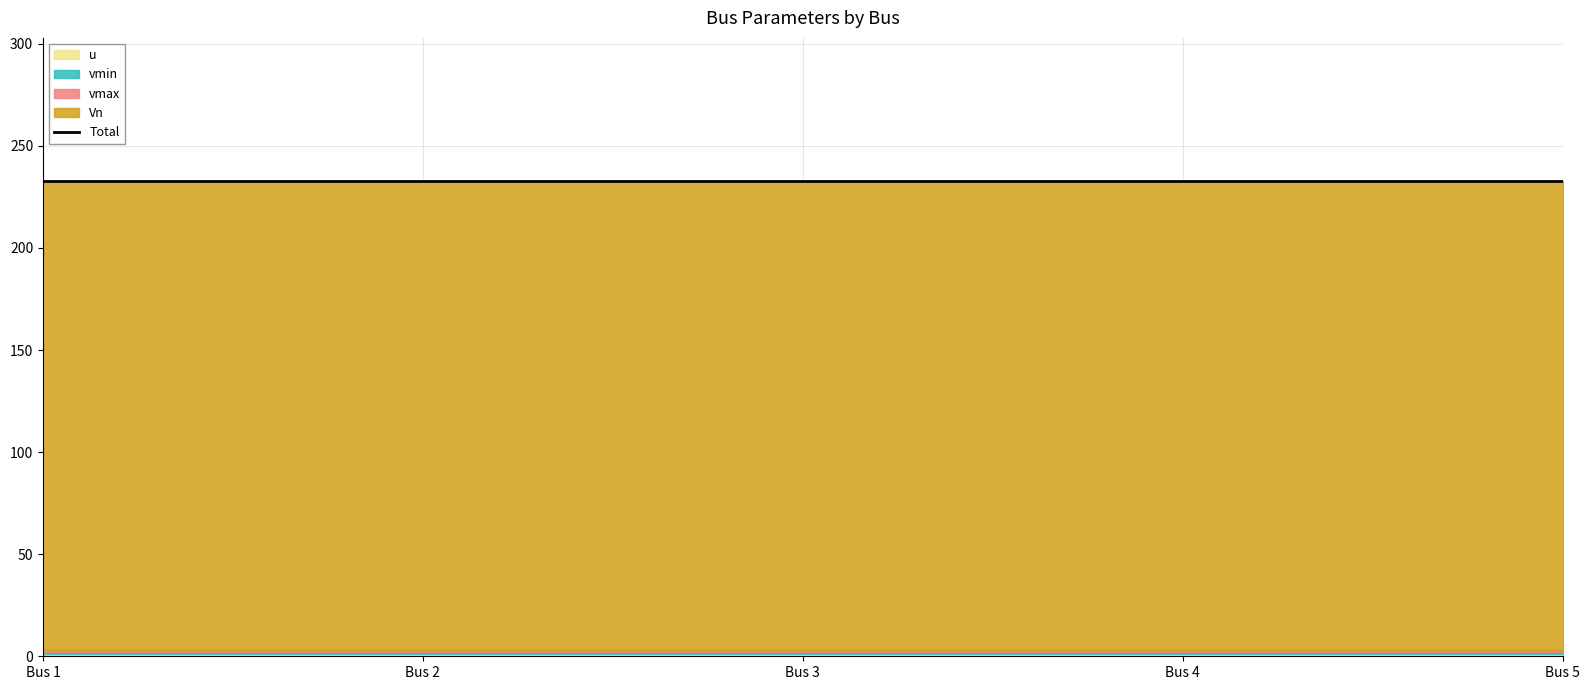

True or false: u and vmin cross at least once.

False